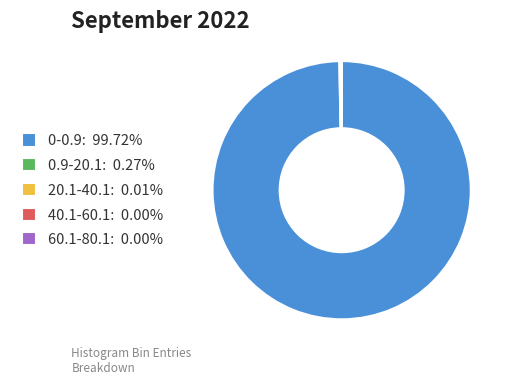

Does any single category account for the majority?

Yes